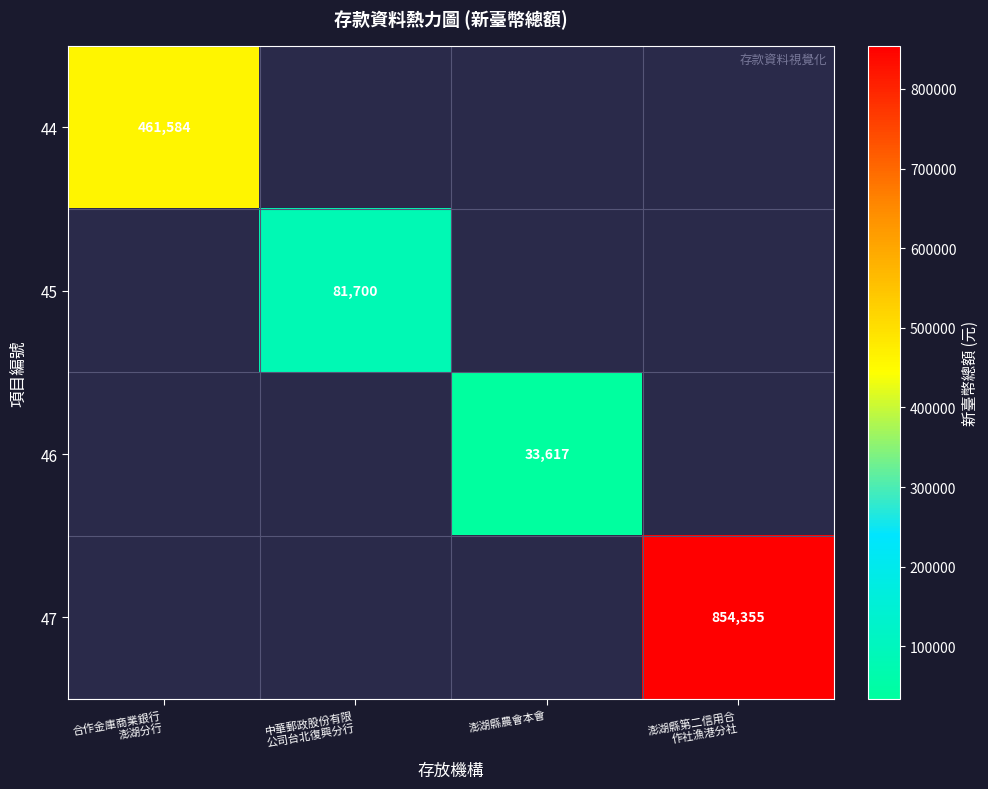

The 46 series shows 33617 at 澎湖縣農會本會. True or false?

True